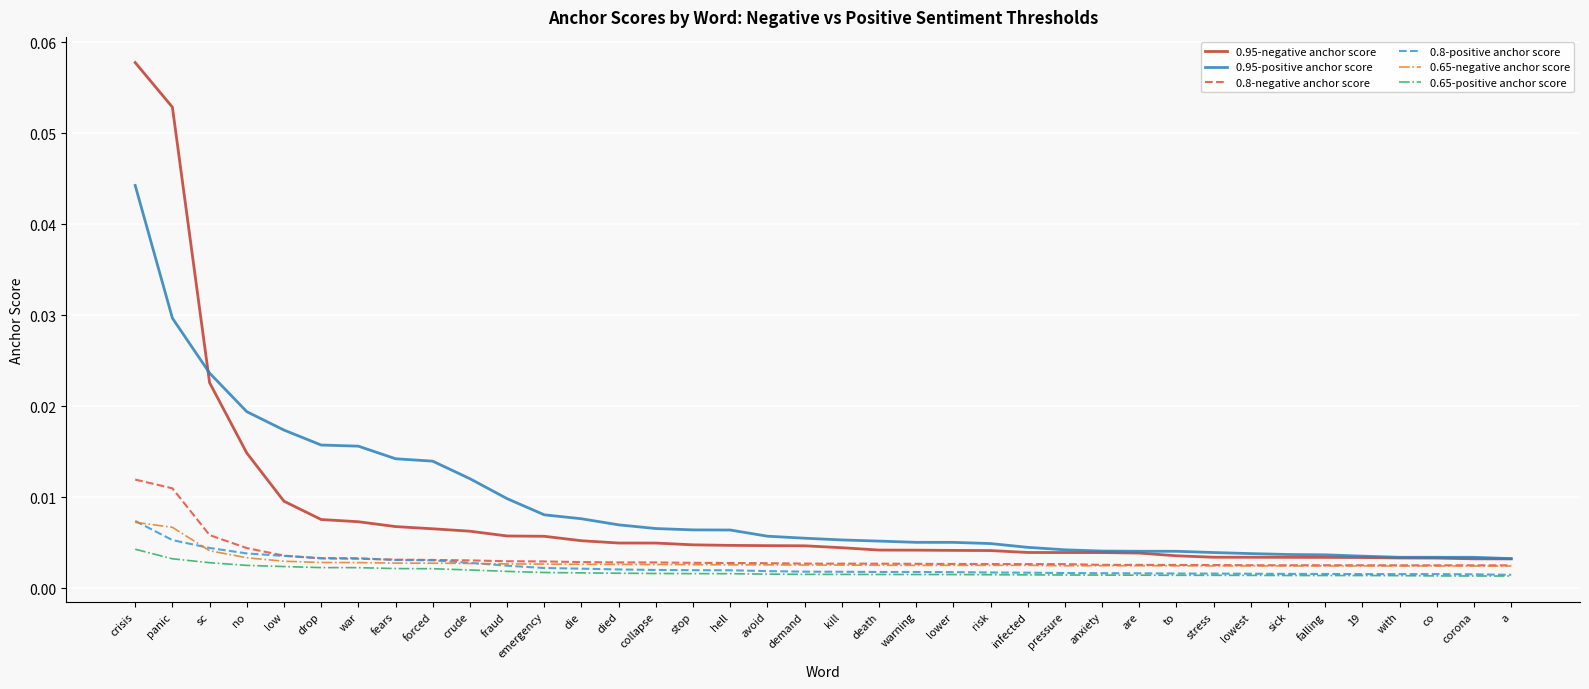

After their last crossing, which series has the higher values: 0.8-positive anchor score or 0.65-negative anchor score?

0.65-negative anchor score